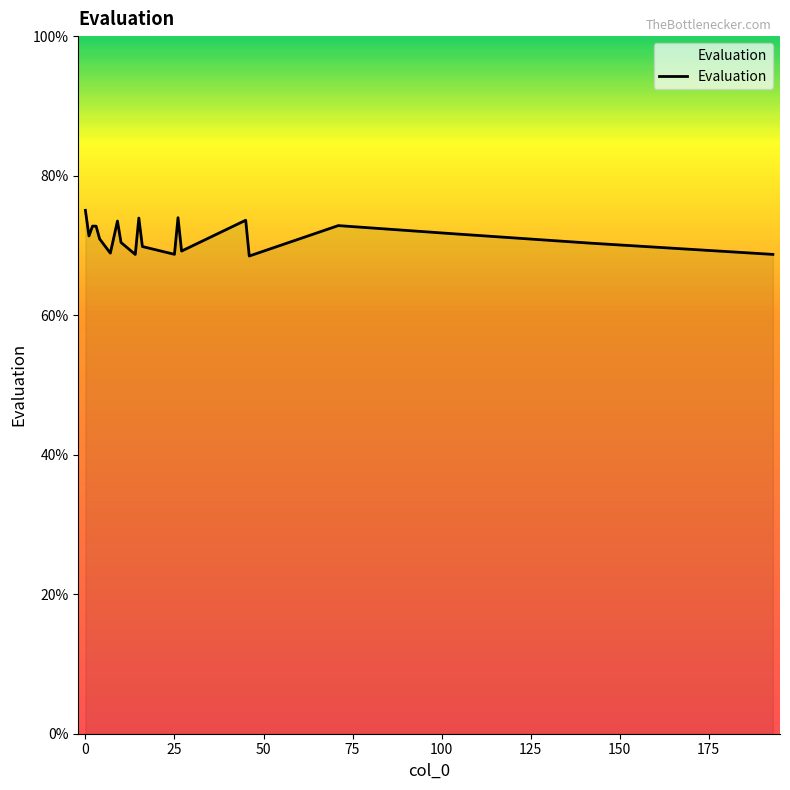

Does the chart have visible grid lines?

No